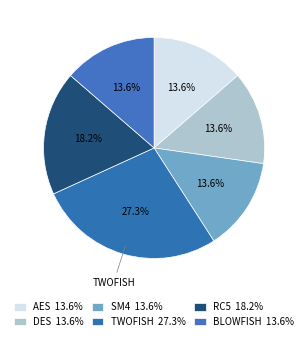

How many slices are in this pie chart?

6